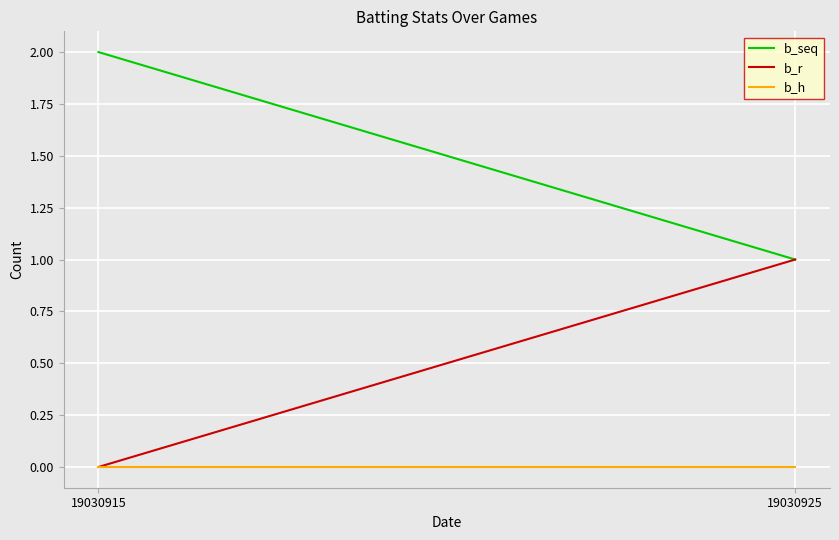

Which category has the highest value in the b_r series?

19030925